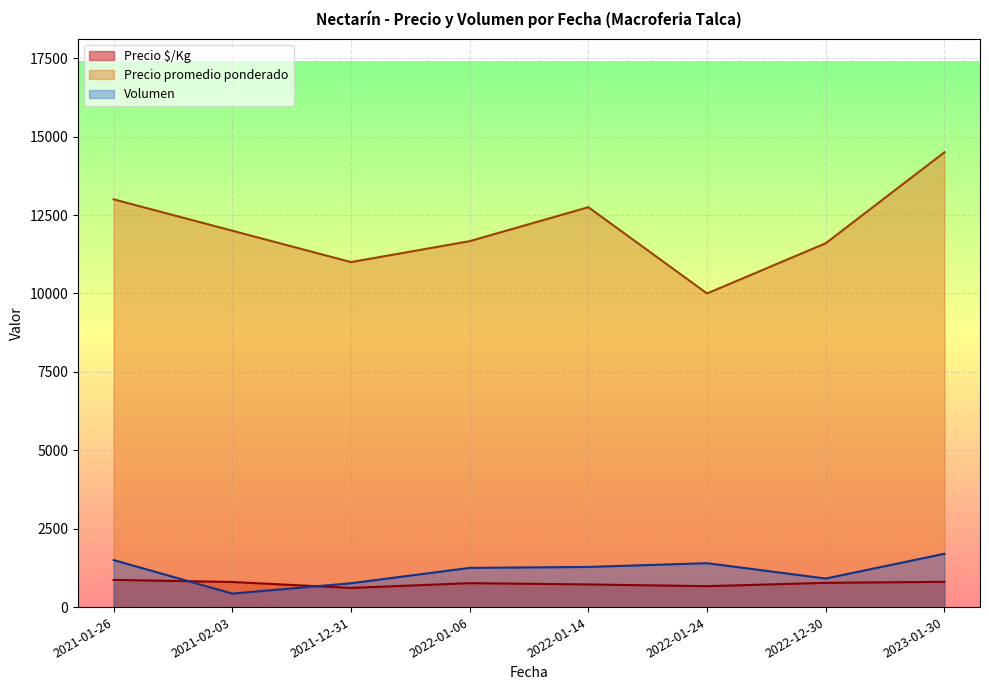

Which series has the widest spread of values?

Precio promedio ponderado